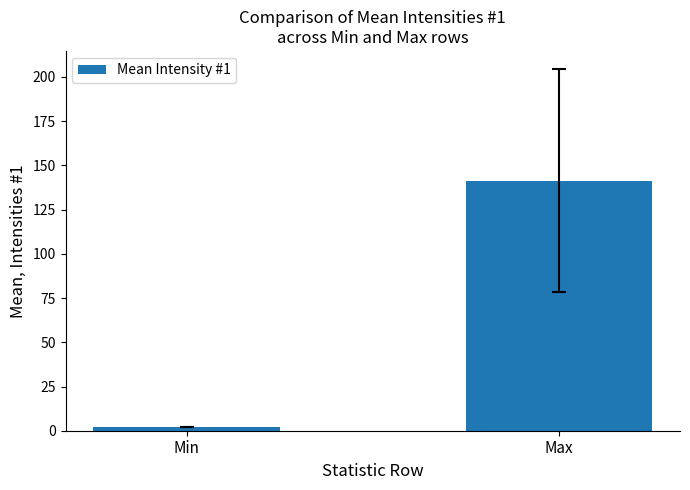

How many bars are there in total?

2